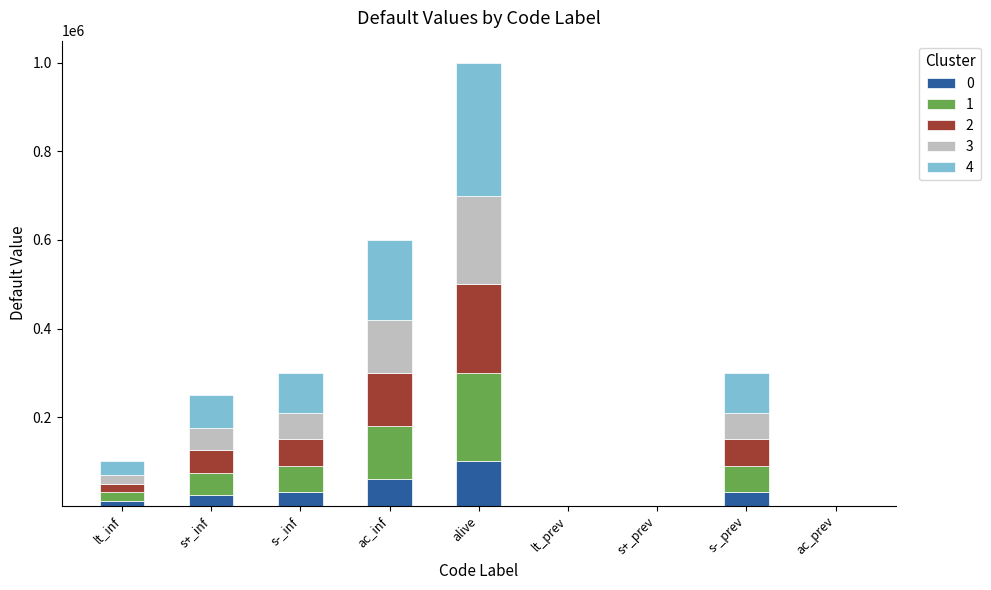

What is the sum of all 0 values?

255000.1